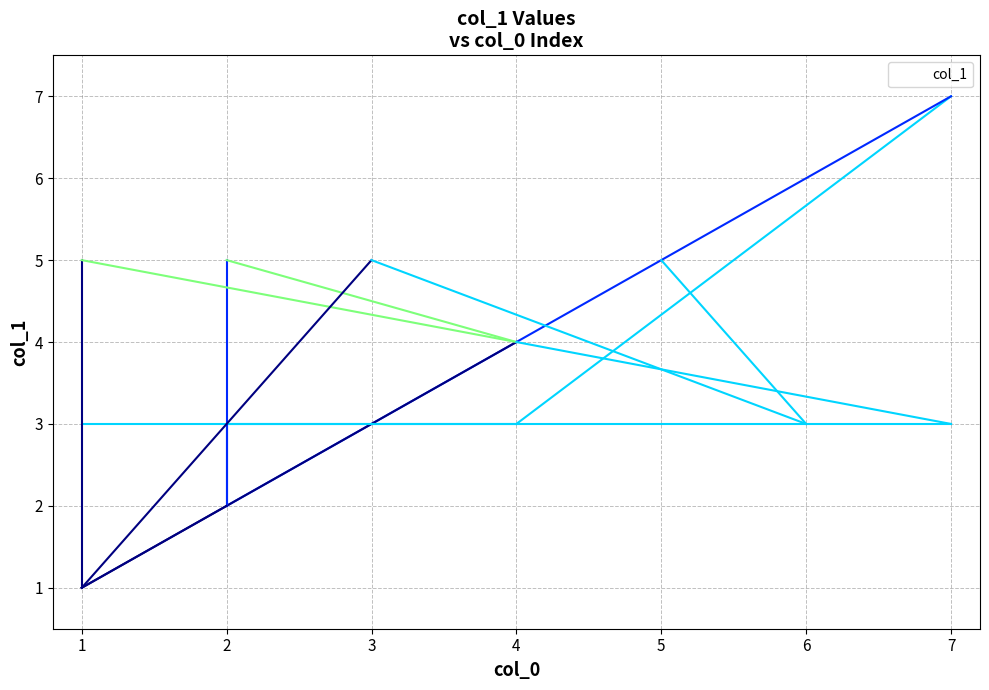

Rank the categories by value from highest to lowest.

7, 2, 1, 3, 5, 4, 4, 1, 1, 1, 4, 7, 2, 6, 2, 2, 1, 1, 1, 1